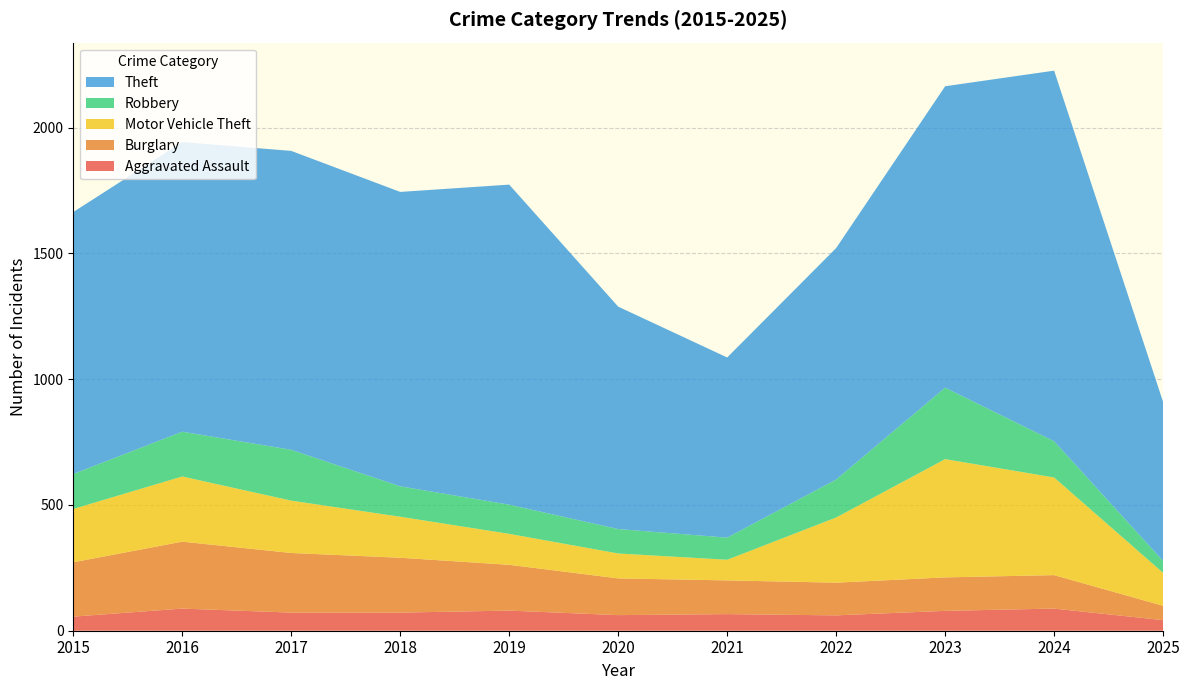

Reading left to right, transcribe all the data shown in this chart.

Aggravated Assault: 56	88	72	72	80	62	66	61	79	88	42
Burglary: 216	266	237	218	182	146	134	130	133	133	57
Motor Vehicle Theft: 212	259	208	163	123	99	82	259	470	388	131
Robbery: 139	178	202	121	116	97	88	151	284	144	47
Theft: 1041	1151	1188	1170	1272	884	716	920	1198	1473	632